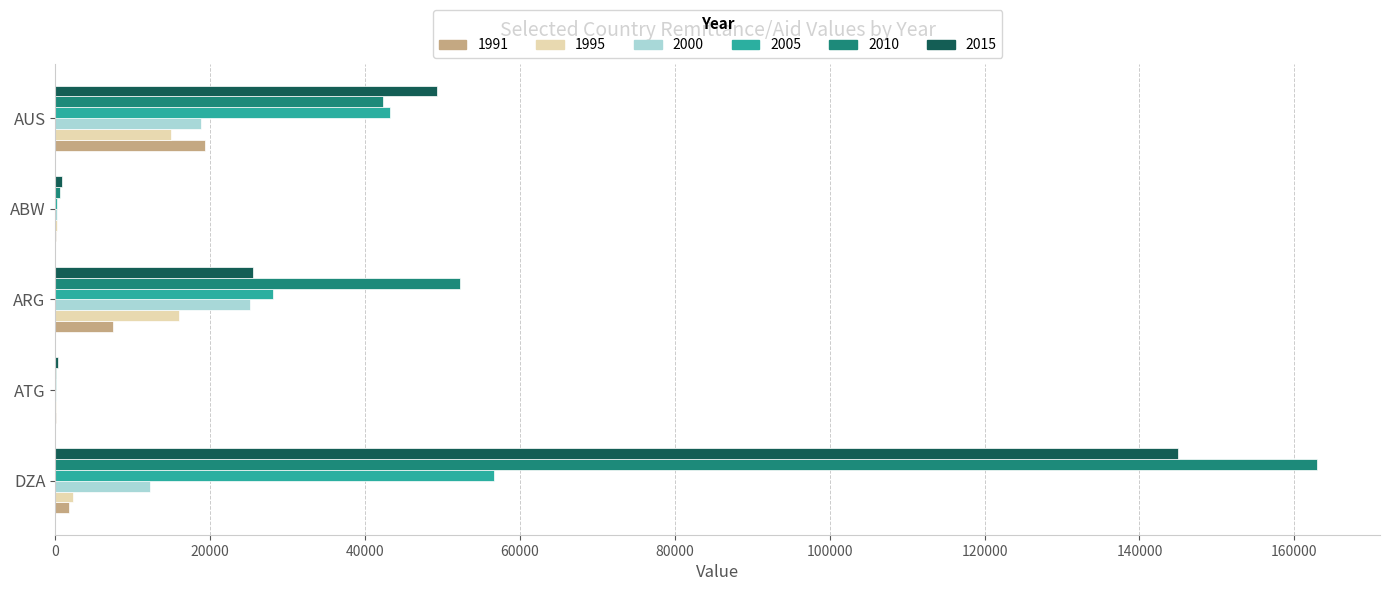

At which category is the sum across all series the highest?

DZA